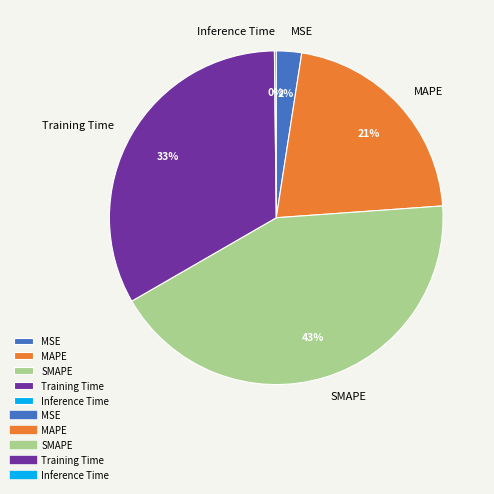

Combined, do Training Time and MSE account for over 50%?

No